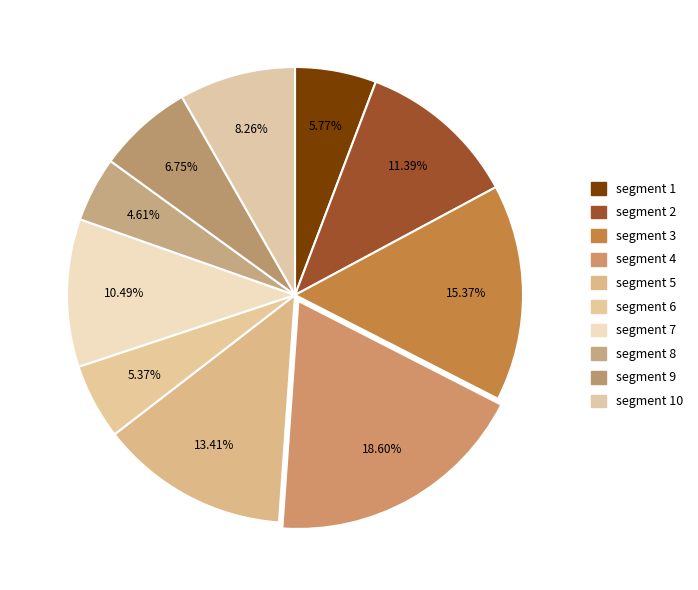

Count the number of slices in the pie.

10